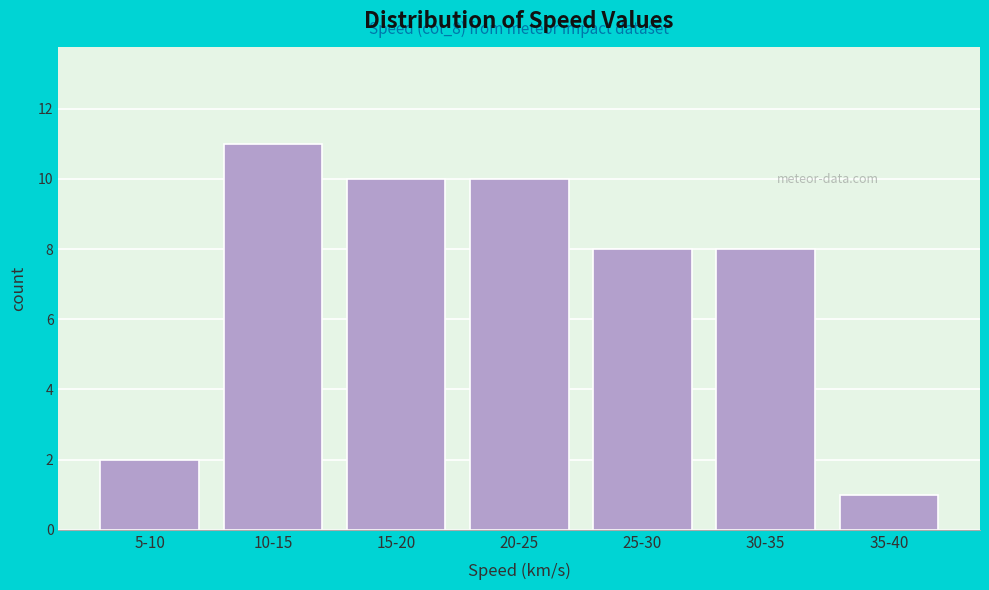

Reading left to right, list all the values displayed in this chart.

2	11	10	10	8	8	1